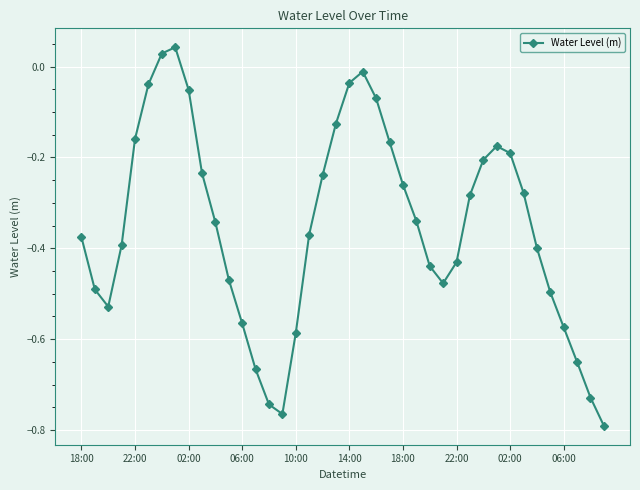

What is the difference between the maximum and minimum values?

0.8